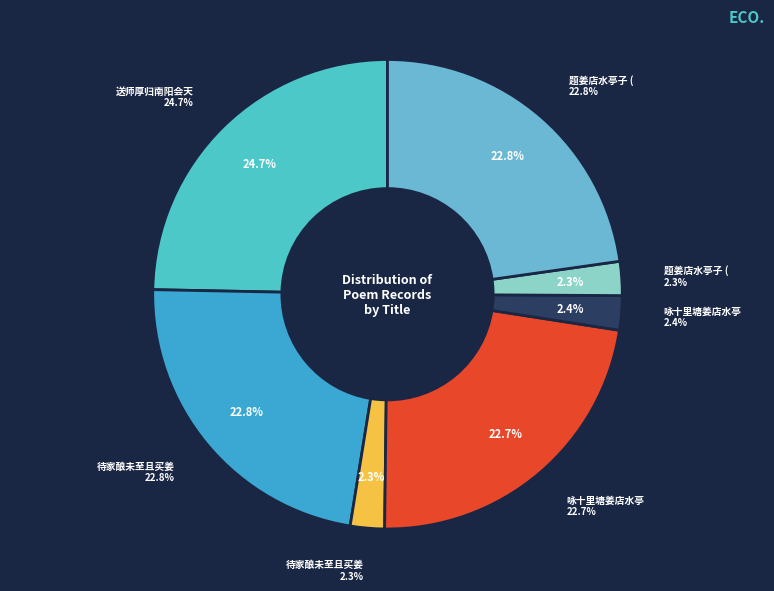

To the nearest percent, what portion does 待家酿未至且买姜店村酒 (915474) represent?

23%